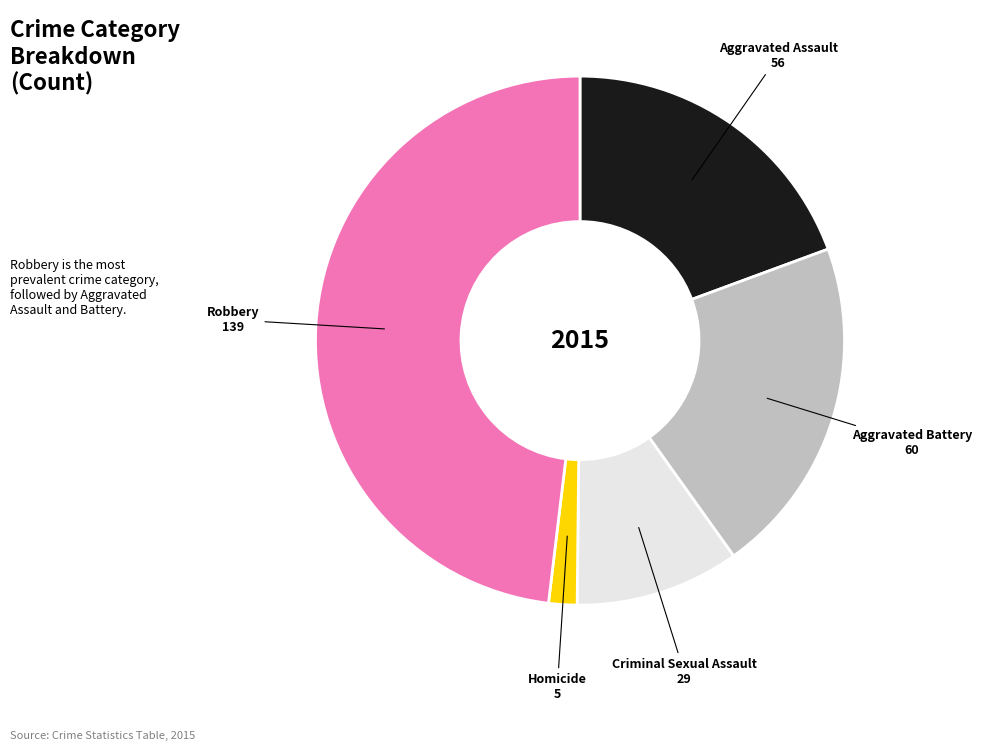

Rank the categories by value from highest to lowest.

Robbery, Aggravated Battery, Aggravated Assault, Criminal Sexual Assault, Homicide